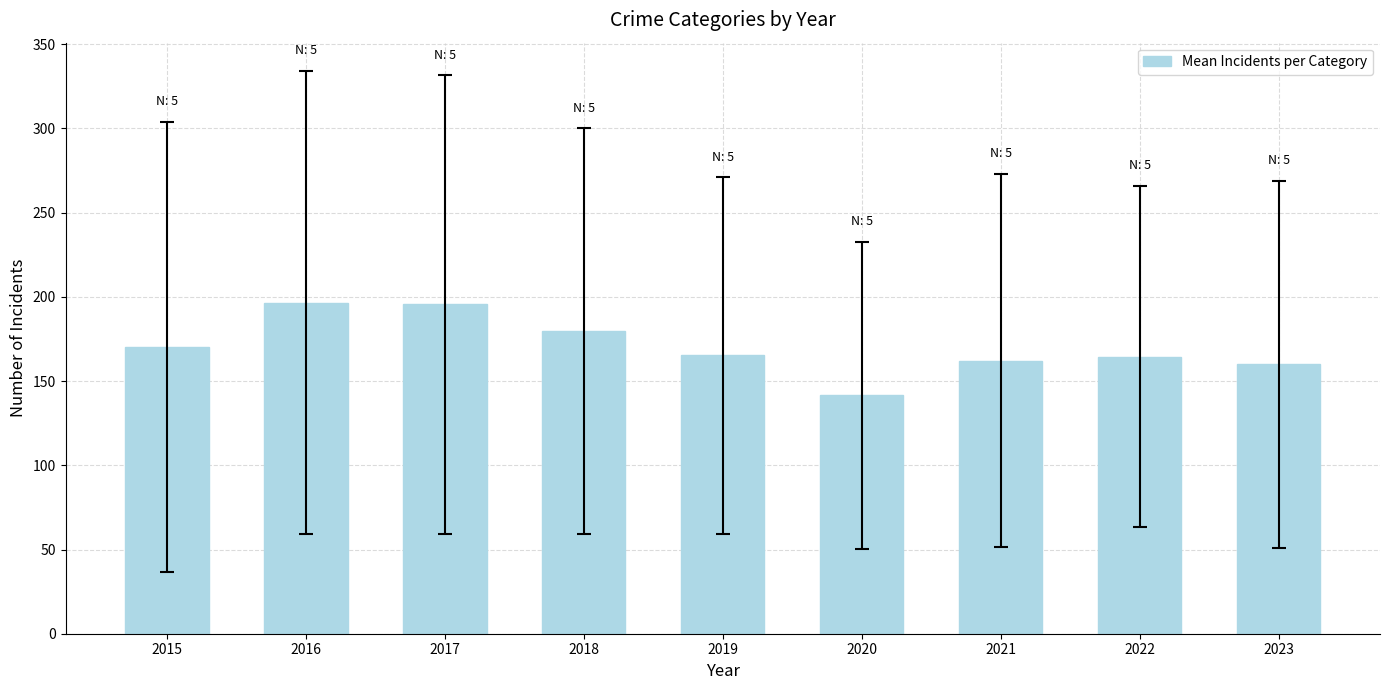

Where does the data first go above 165?

2015